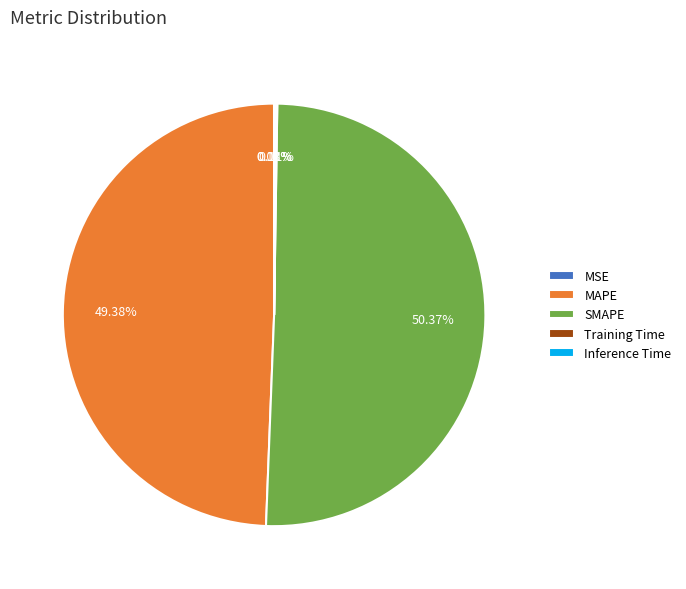

What is the majority slice?

SMAPE